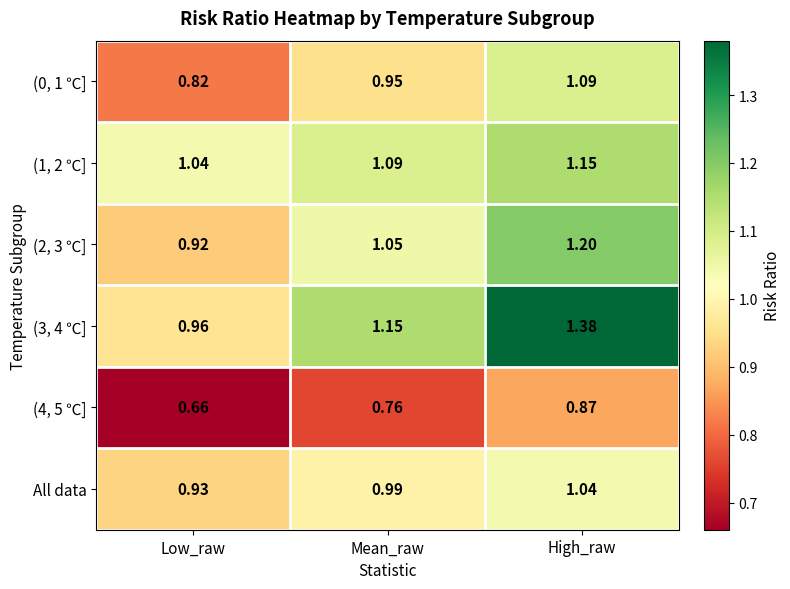

Rank the categories by (4, 5 ℃] value from highest to lowest.

High_raw, Mean_raw, Low_raw